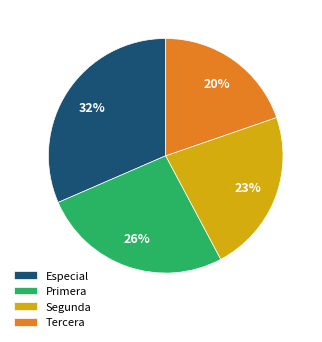

What percentage is the Tercera slice, to the nearest percent?

20%